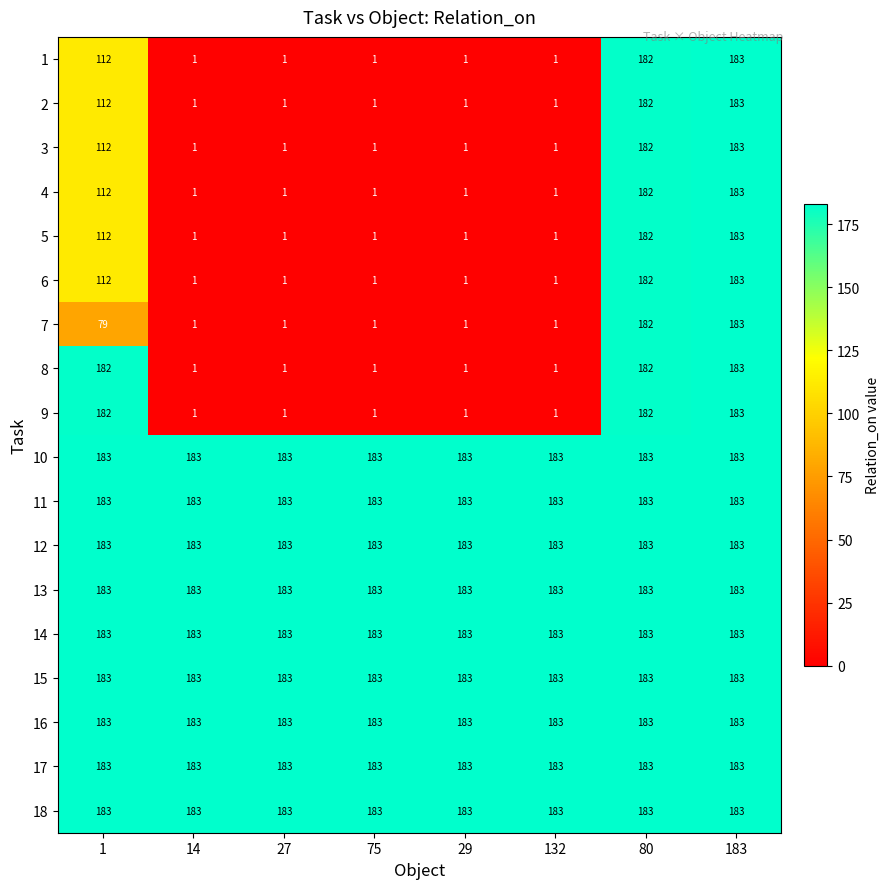

What is the approximate value of 1 at 1, to the nearest 5?

110